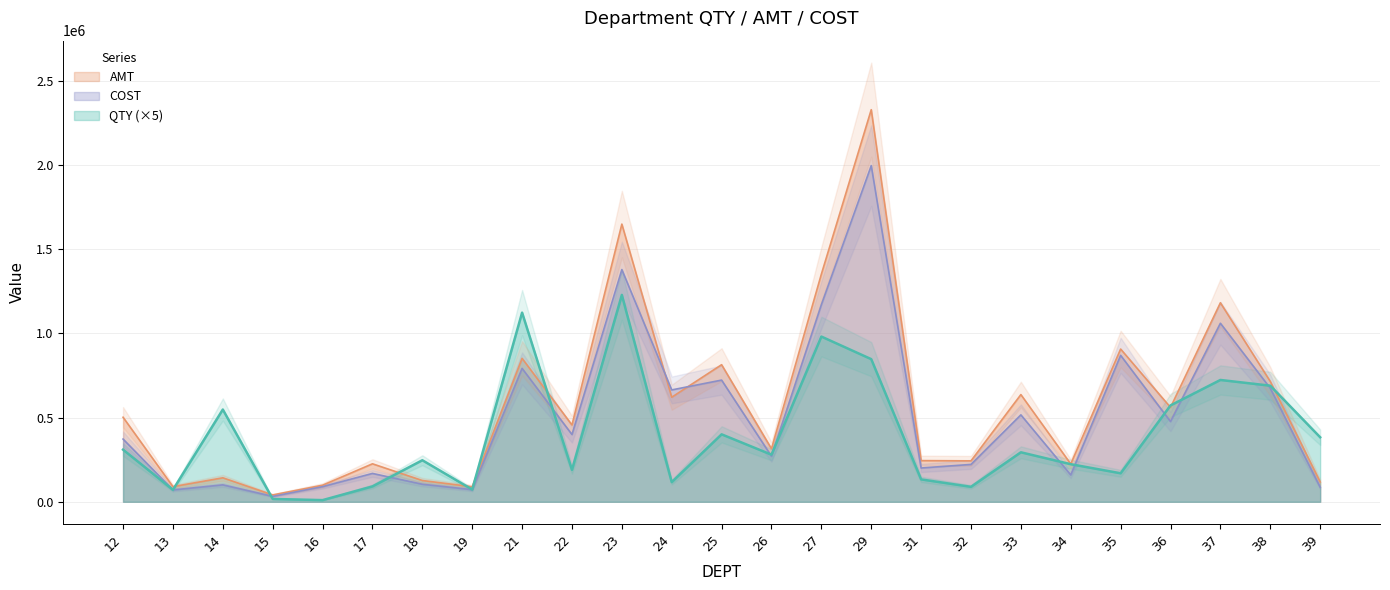

Reading left to right, extract all data points from this chart.

QTY: 12=309635	13=71160	14=547890	15=16910	16=9930	17=91290	18=246725	19=72795	21=1123290	22=189520	23=1228395	24=116735	25=400535	26=279675	27=981115	29=847045	31=132955	32=88825	33=293905	34=223200	35=169280	36=572295	37=723420	38=689390	39=383270
AMT: 12=502058	13=89717	14=142412	15=40811	16=98494	17=225540	18=126346	19=89126	21=851665	22=456204	23=1648927	24=620862	25=814066	26=315099	27=1351737	29=2328408	31=244496	32=243123	33=636581	34=224385	35=906989	36=560484	37=1181741	38=714762	39=117924
COST: 12=372462	13=70284	14=100565	15=32171	16=89831	17=168418	18=104117	19=71951	21=792118	22=399444	23=1378899	24=664318	25=722634	26=270231	27=1170438	29=1996230	31=200645	32=221864	33=516128	34=159380	35=869573	36=476537	37=1060219	38=674483	39=86665